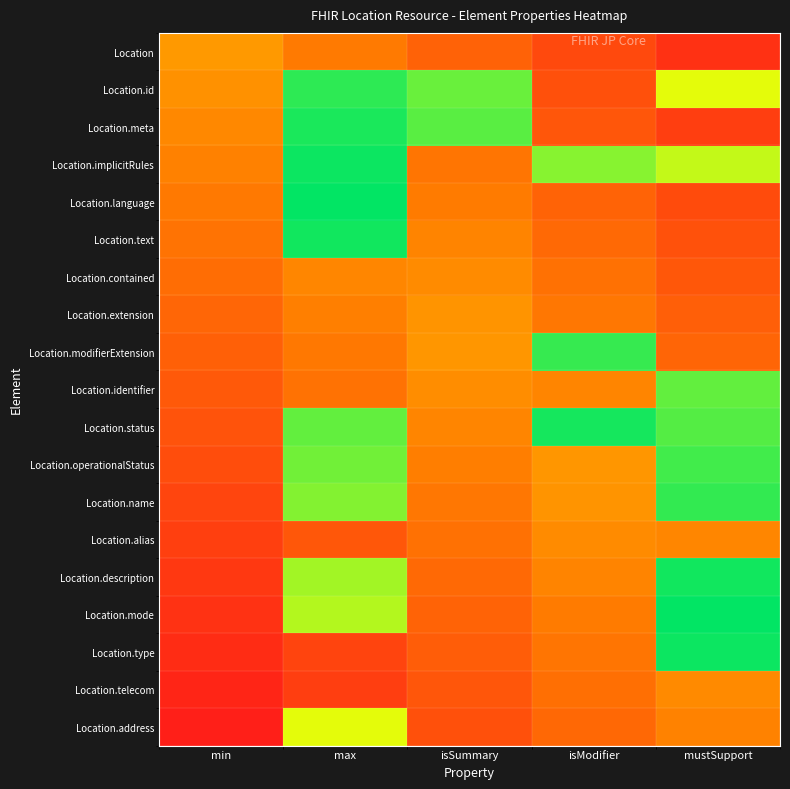

At how many categories does at least one series exceed 0?

5